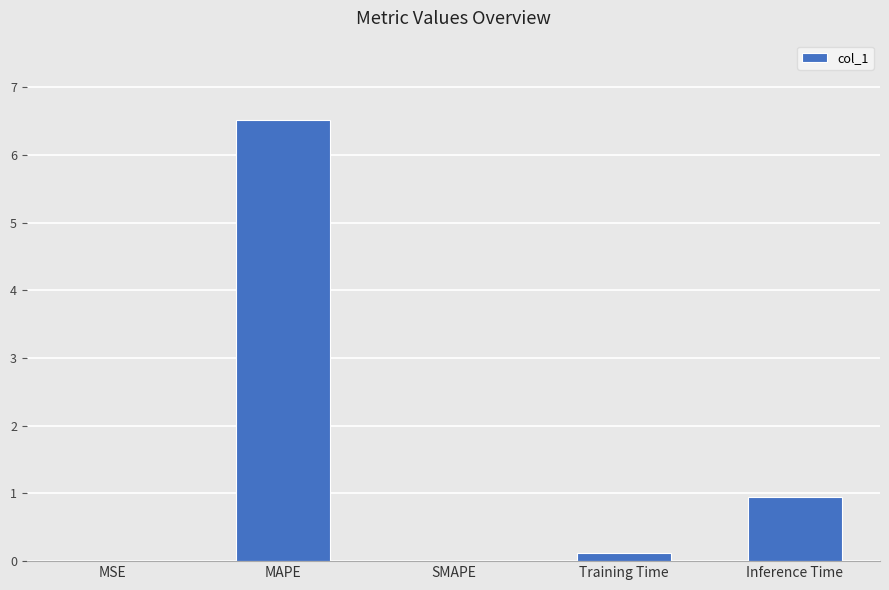

Between Training Time and Inference Time, which is larger?

Inference Time